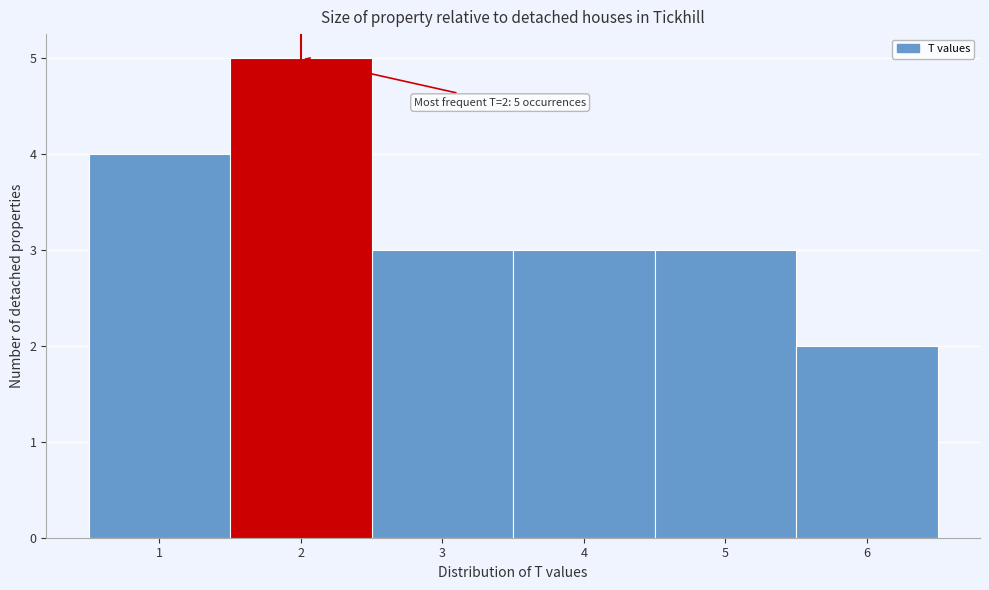

Over which range of the x-axis is the bar tallest?

1.5 to 2.5